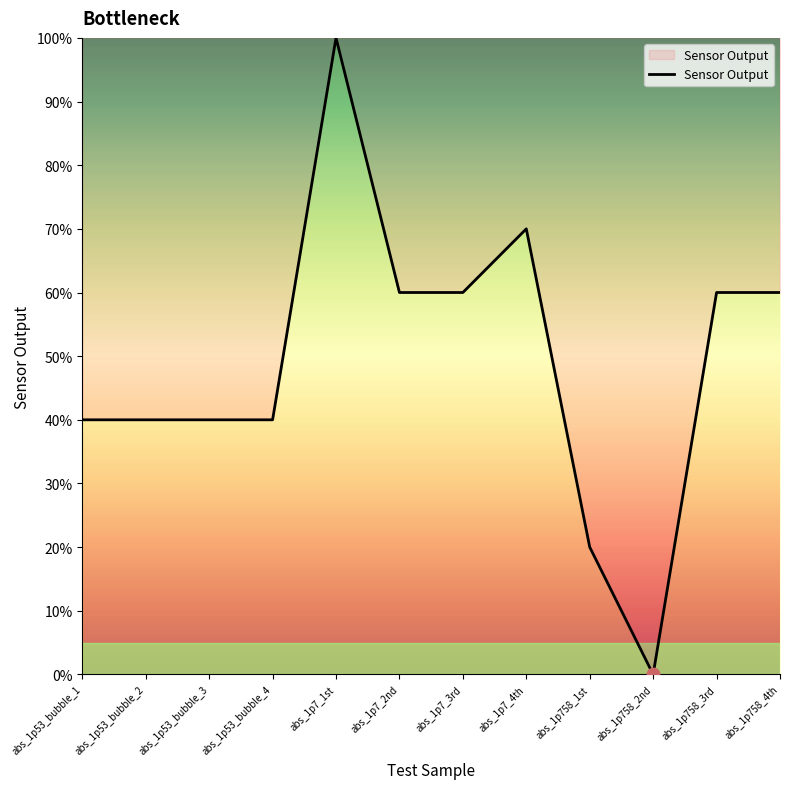

What is the ratio of the value at abs_1p7_3rd to the value at abs_1p7_2nd?

1.0